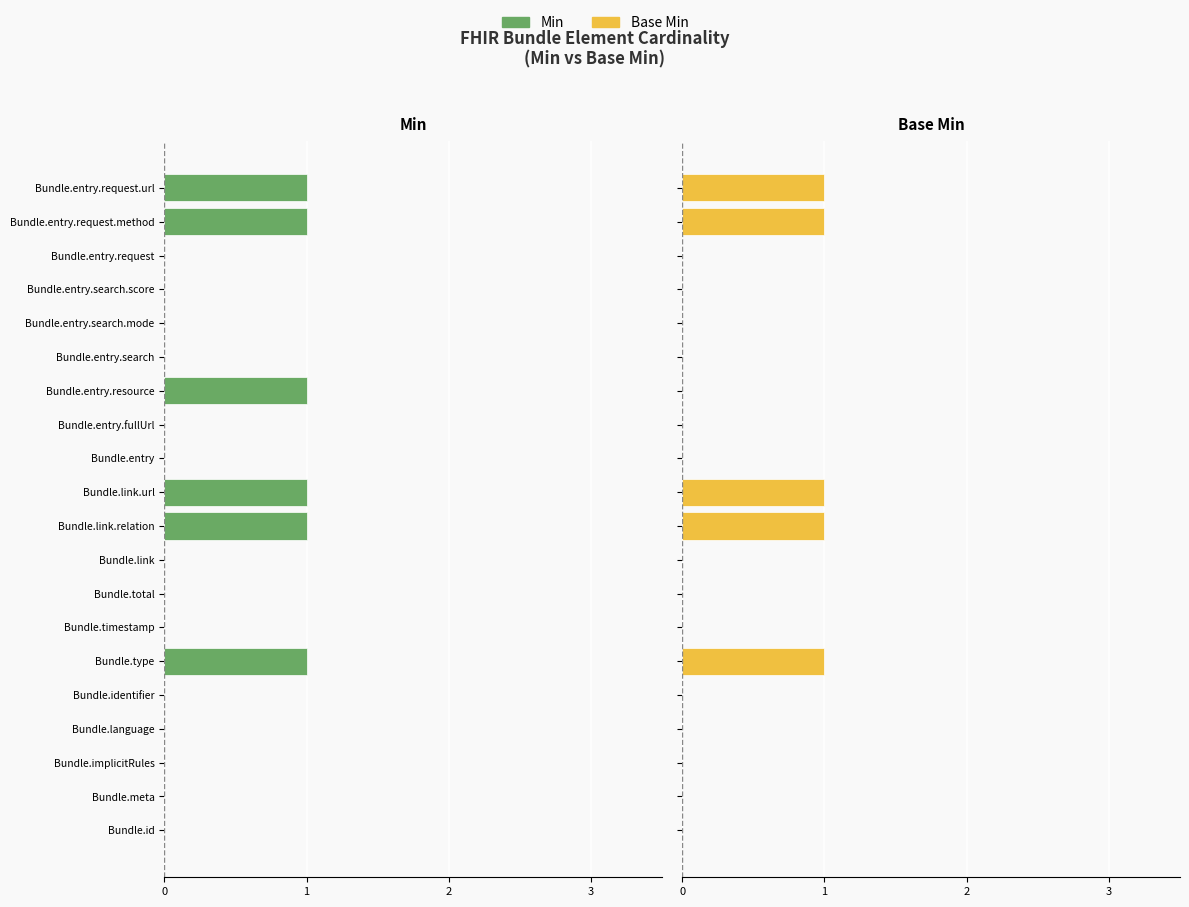

At how many categories does at least one series exceed 0?

5